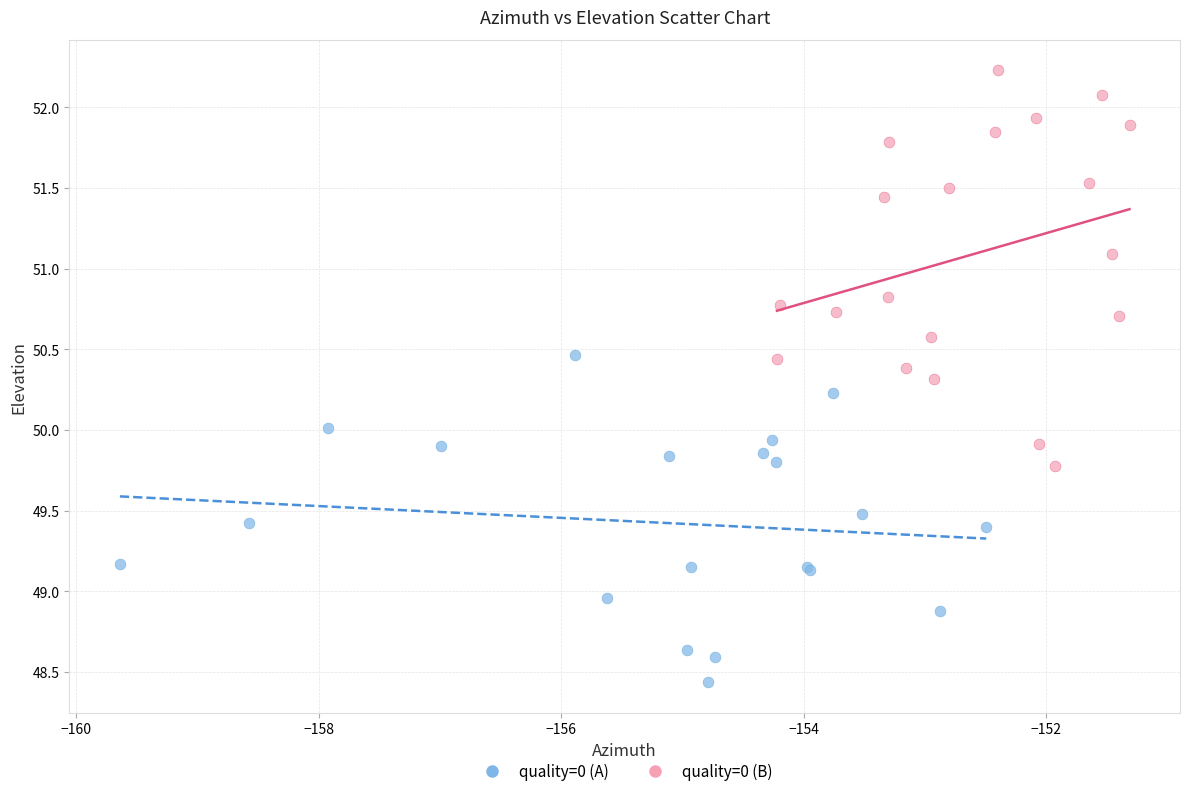

Which series has the widest spread of Y values?

quality=0 (B)